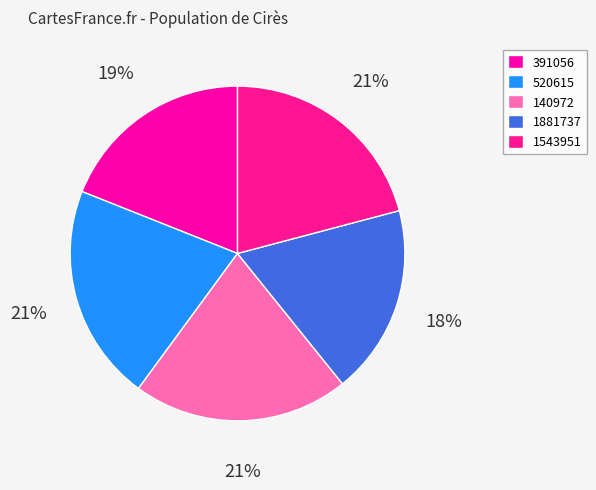

Which category has the smallest portion of the pie?

1881737